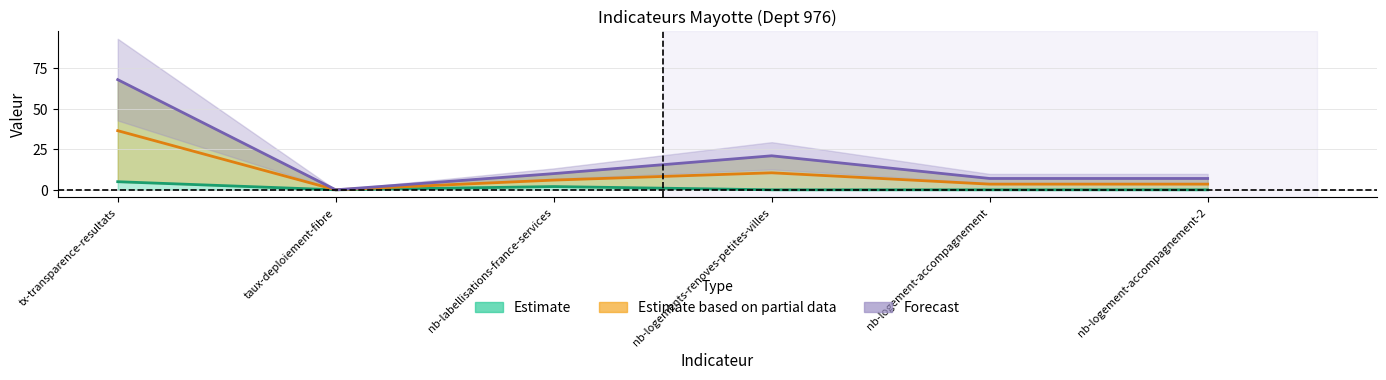

How many positive values does the progression series have?

5